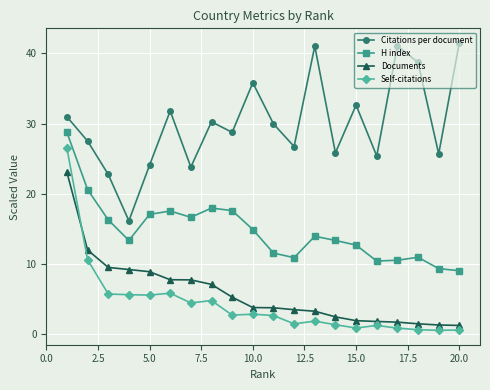

What is the difference between the maximum and second lowest values in the Documents series?

21.8